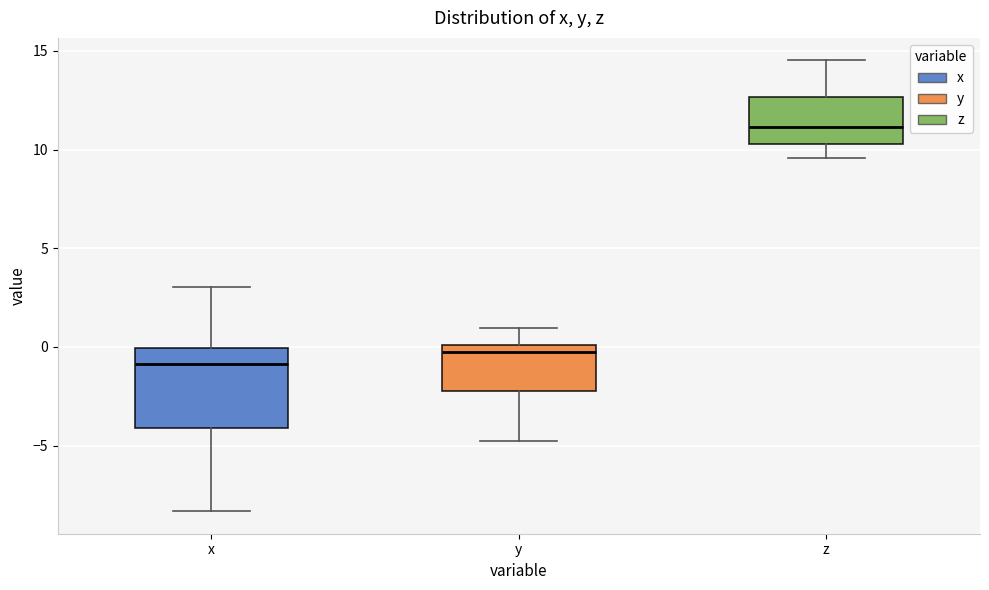

Which box's median line is the highest?

z